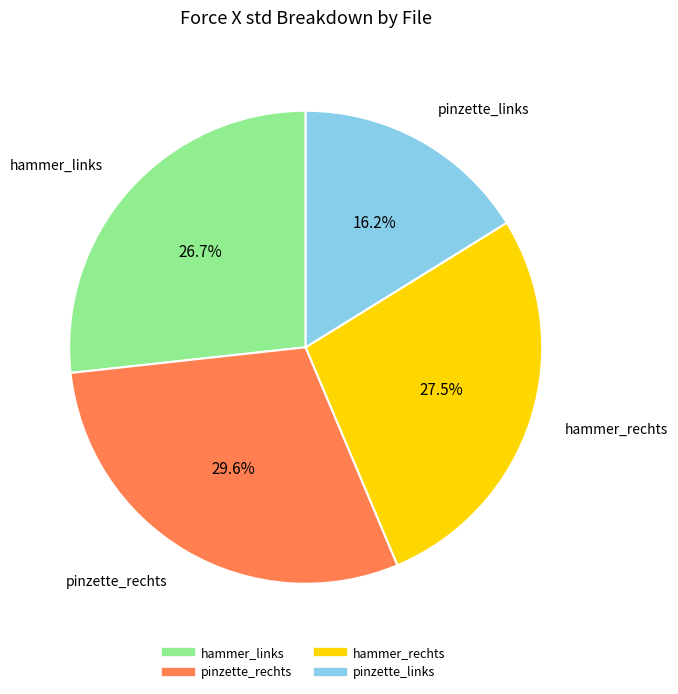

Which category has the smallest portion of the pie?

pinzette_links